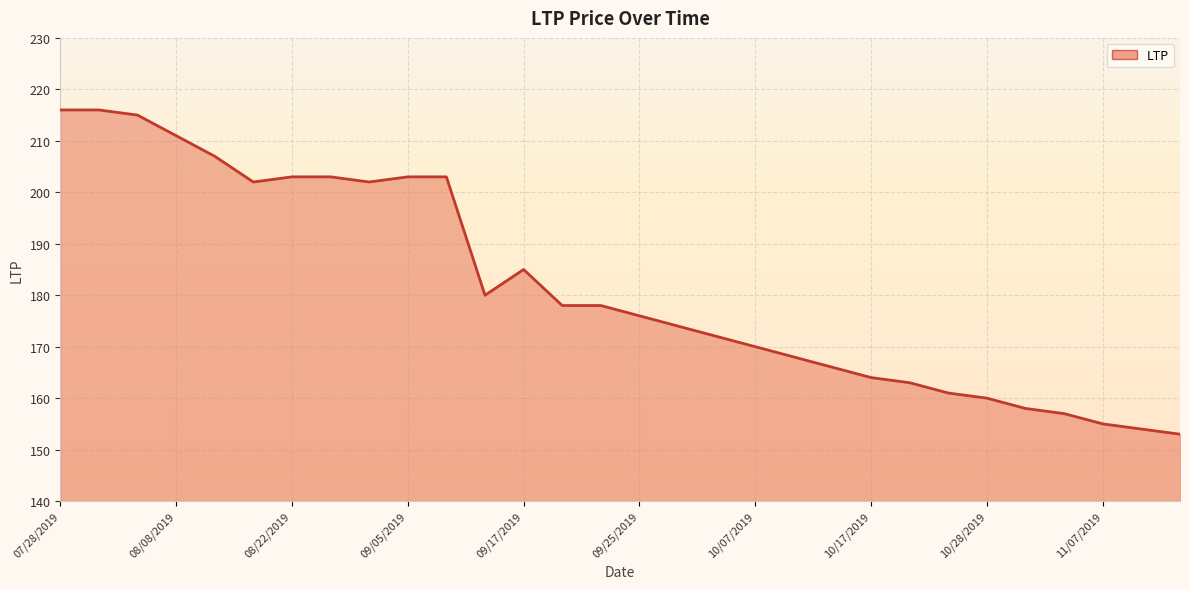

What is the minimum value shown in the chart?

153